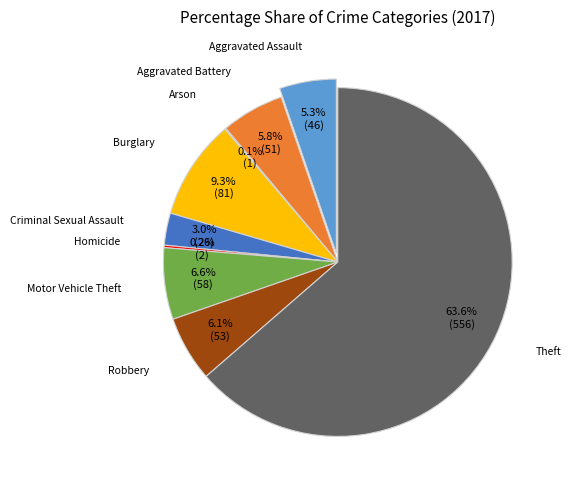

What is the change in value from Aggravated Battery to Burglary?

+30